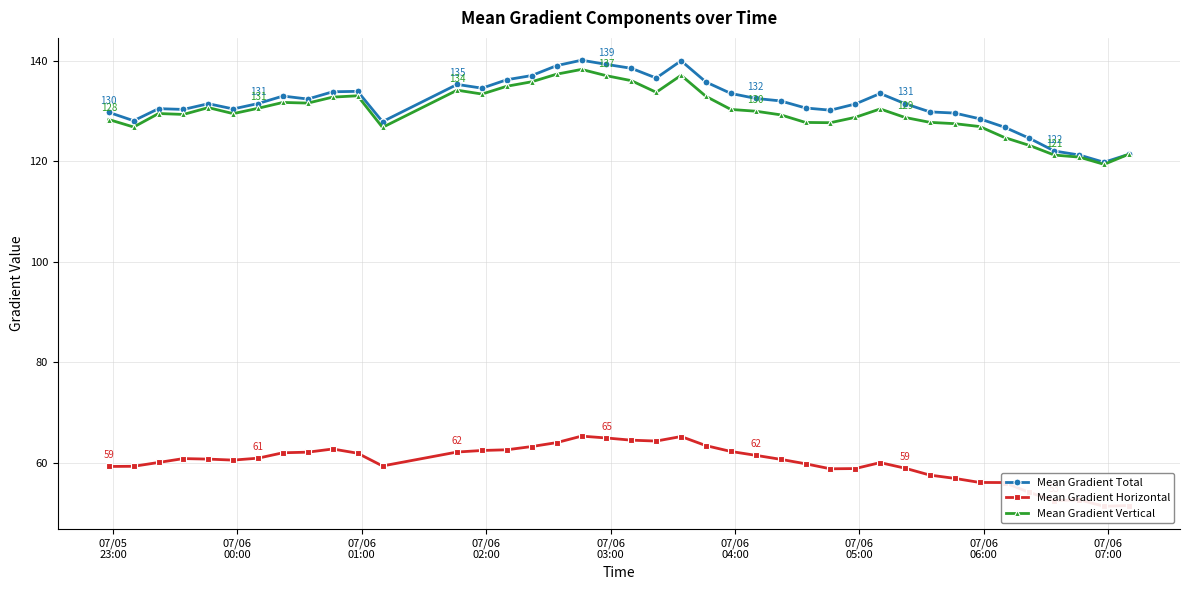

Does the chart display data point markers on the line(s)?

Yes